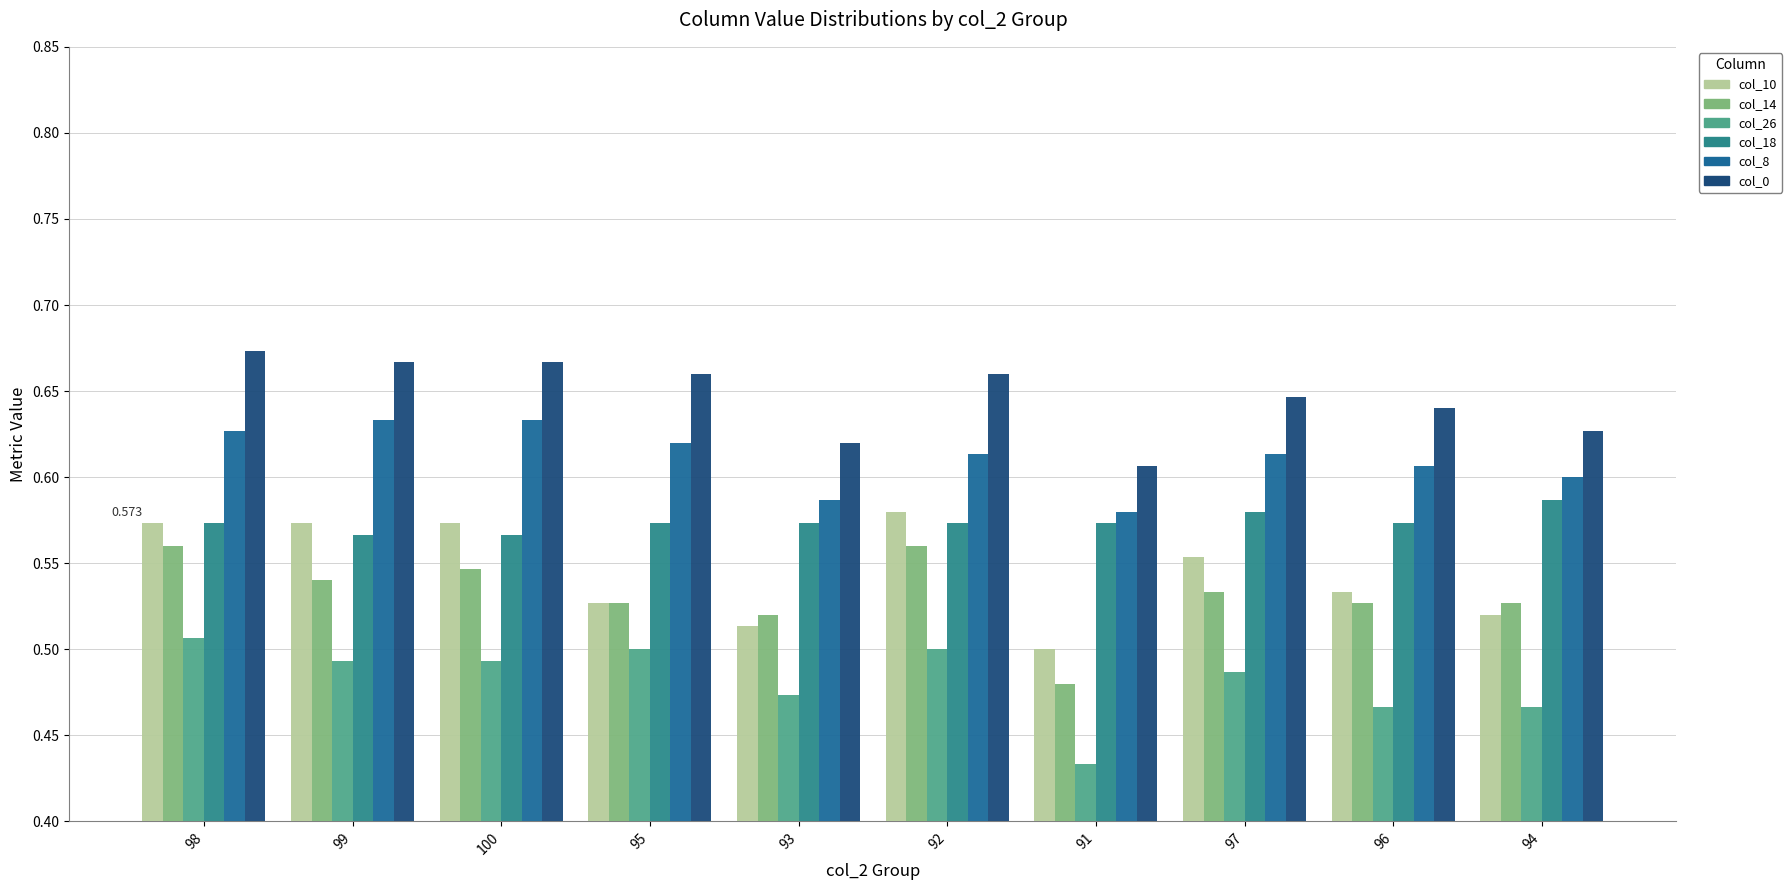

What is the label of the 7th bar from the right?

95